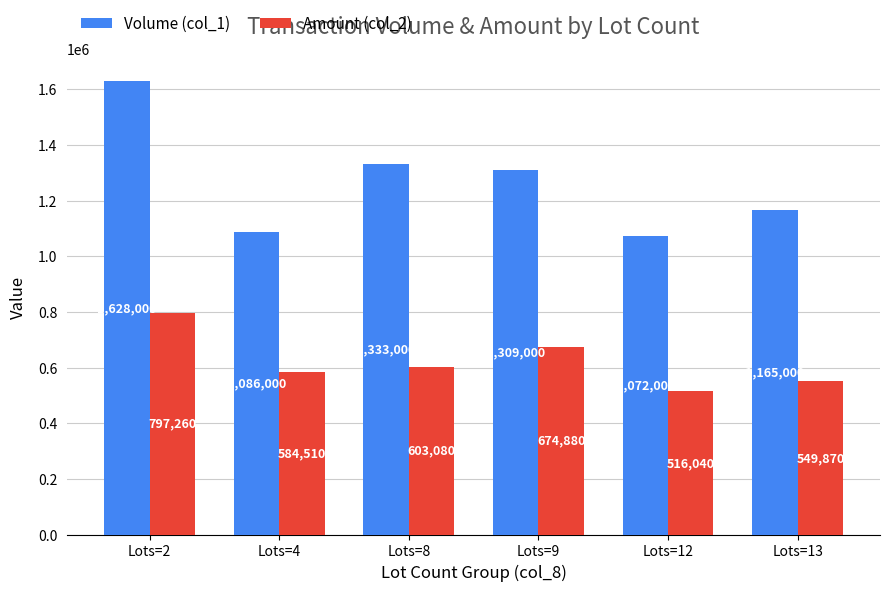

What is the sum of the Volume (col_1) values at Lots=9 and Lots=12?

2381000